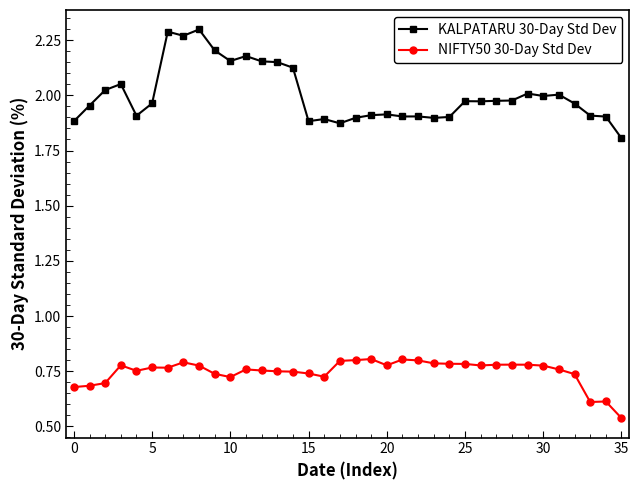

Rank the series by their average value, from highest to lowest.

KALPATARU 30-Day Std Dev, NIFTY50 30-Day Std Dev